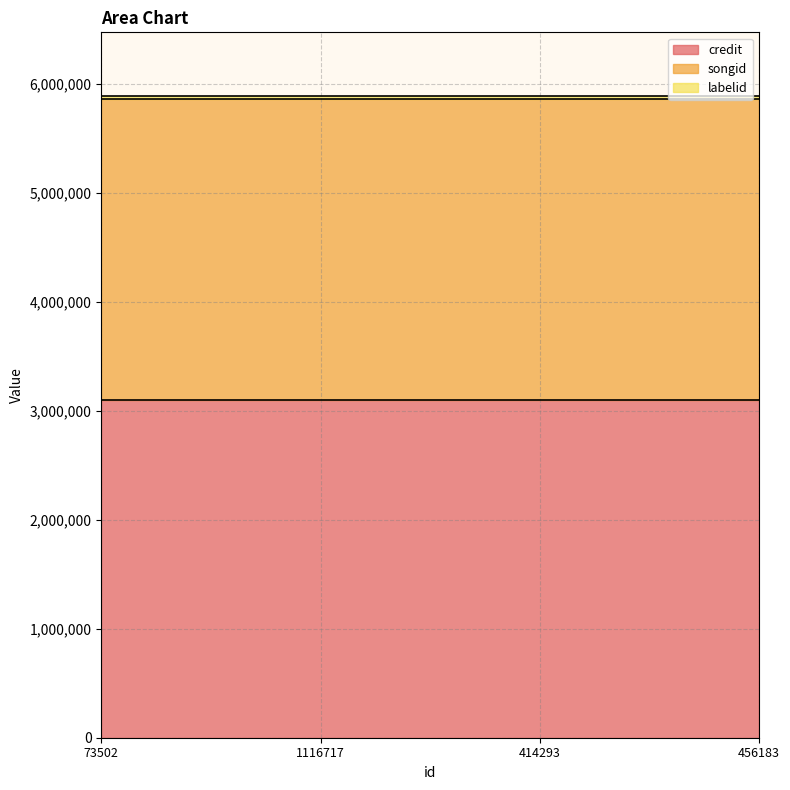

Reading left to right, transcribe all the data shown in this chart.

credit: 3095928	3095928	3095928	3095928
songid: 2765602	2765602	2765602	2765602
labelid: 19880	19880	19880	19880